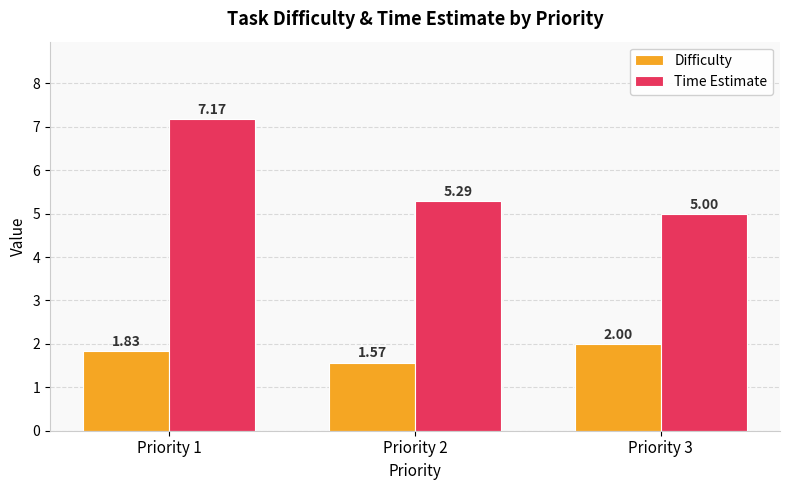

Which series has the largest range (max minus min)?

Time Estimate